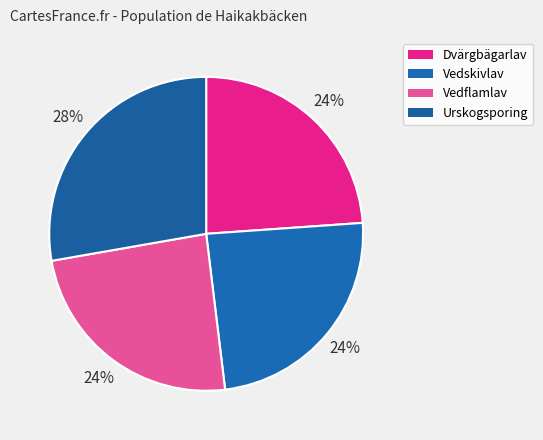

Is Vedskivlav the majority of the pie?

No